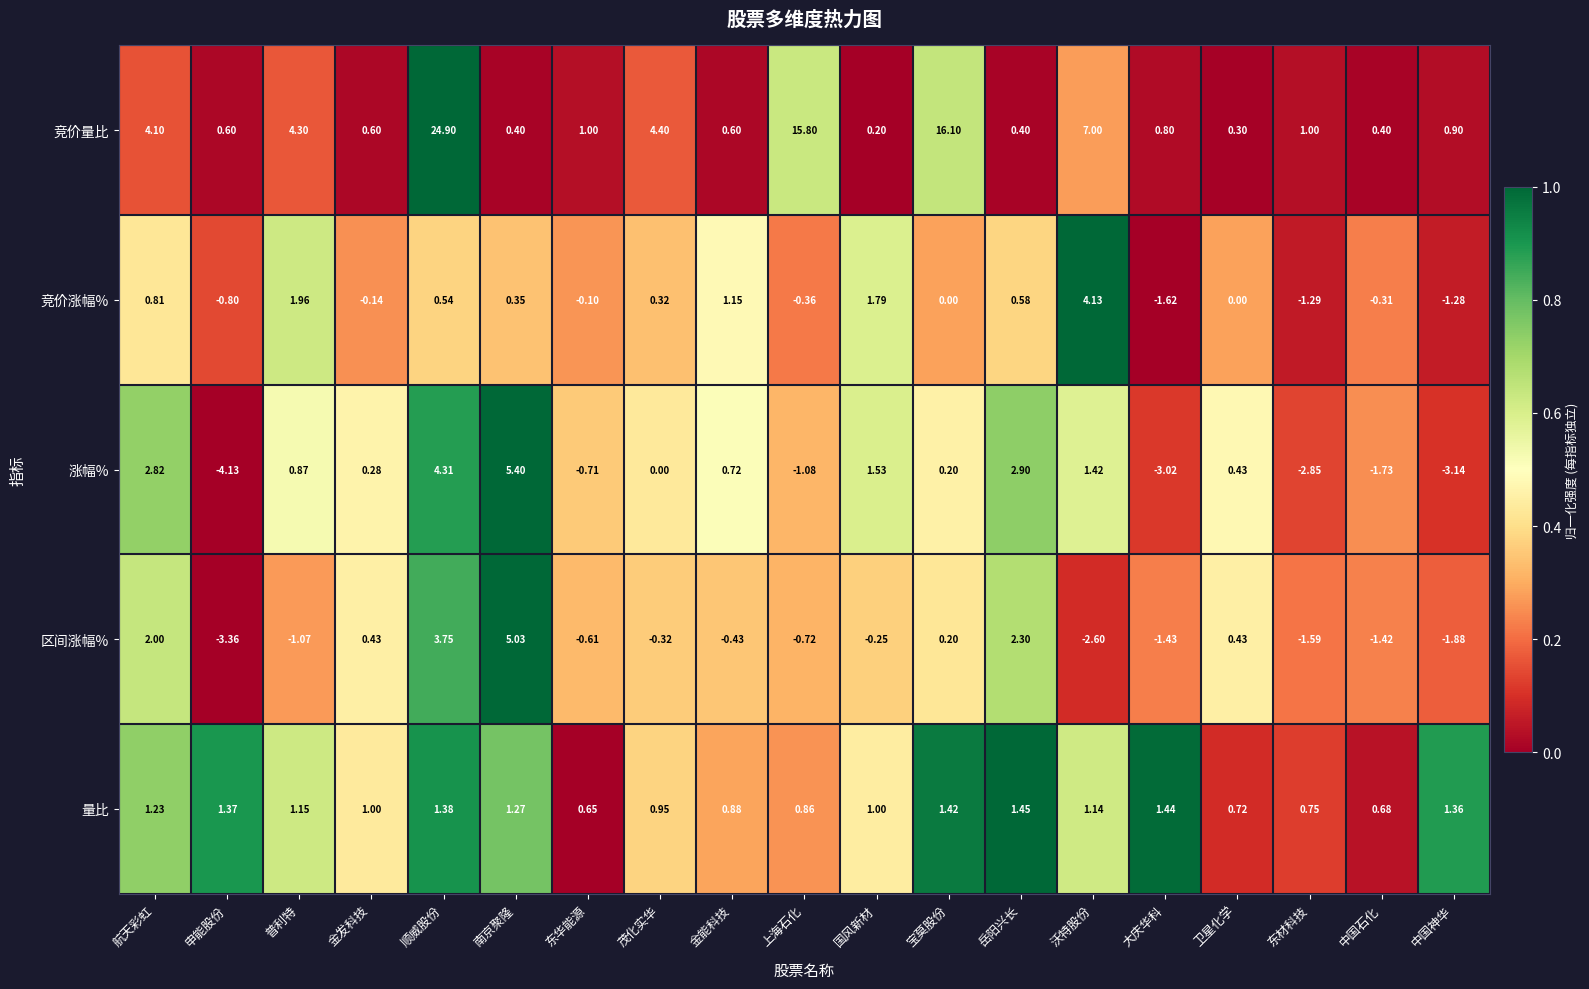

At 顺威股份, list the series in order from largest to smallest.

竞价量比, 涨幅%, 区间涨幅%, 量比, 竞价涨幅%